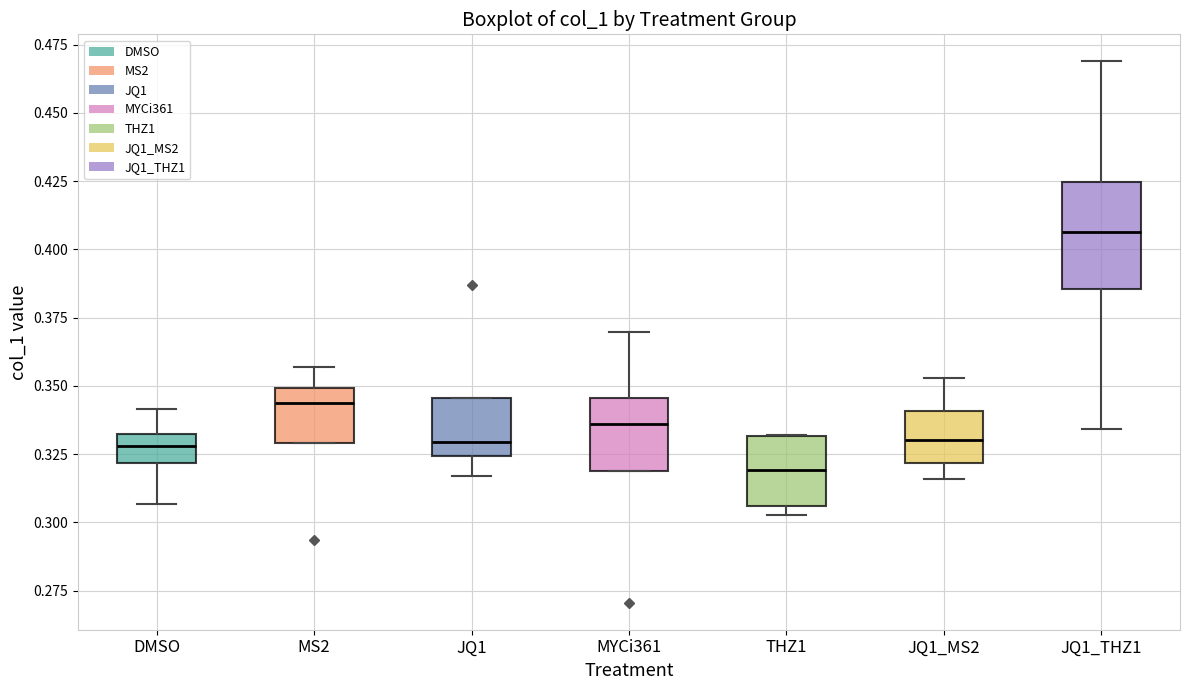

Reading left to right, read every box against the y-axis: the position of its median line, the range the box covers, and the ends of its whiskers. The values are not printed on the chart, so give them approximately, as read against the axis.

DMSO: median 0.330 (inside the box), box 0.320 to 0.330, whiskers 0.305 to 0.340
MS2: median 0.345, box 0.330 to 0.350, whiskers 0.330 to 0.355
JQ1: median 0.330, box 0.325 to 0.345, whiskers 0.315 to 0.345
MYCi361: median 0.335, box 0.320 to 0.345, whiskers 0.320 to 0.370
THZ1: median 0.320, box 0.305 to 0.330, whiskers 0.305 (just below the box's lower edge) to 0.330
JQ1_MS2: median 0.330, box 0.320 to 0.340, whiskers 0.315 to 0.355
JQ1_THZ1: median 0.405, box 0.385 to 0.425, whiskers 0.335 to 0.470